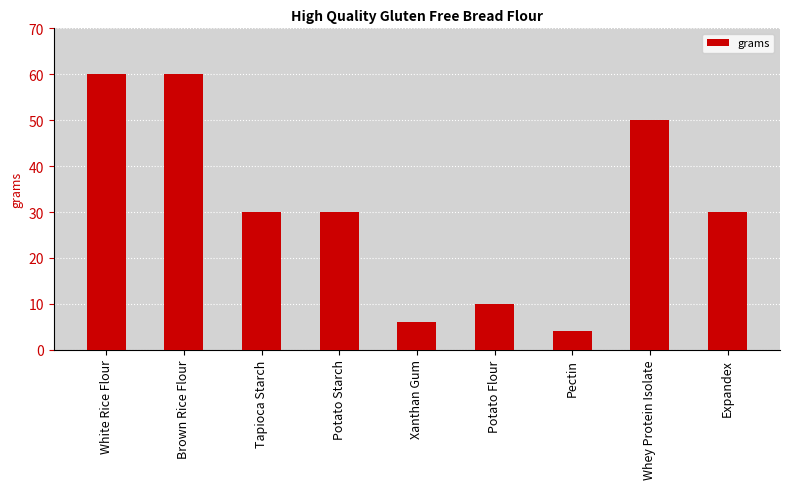

What is the greatest value displayed?

60